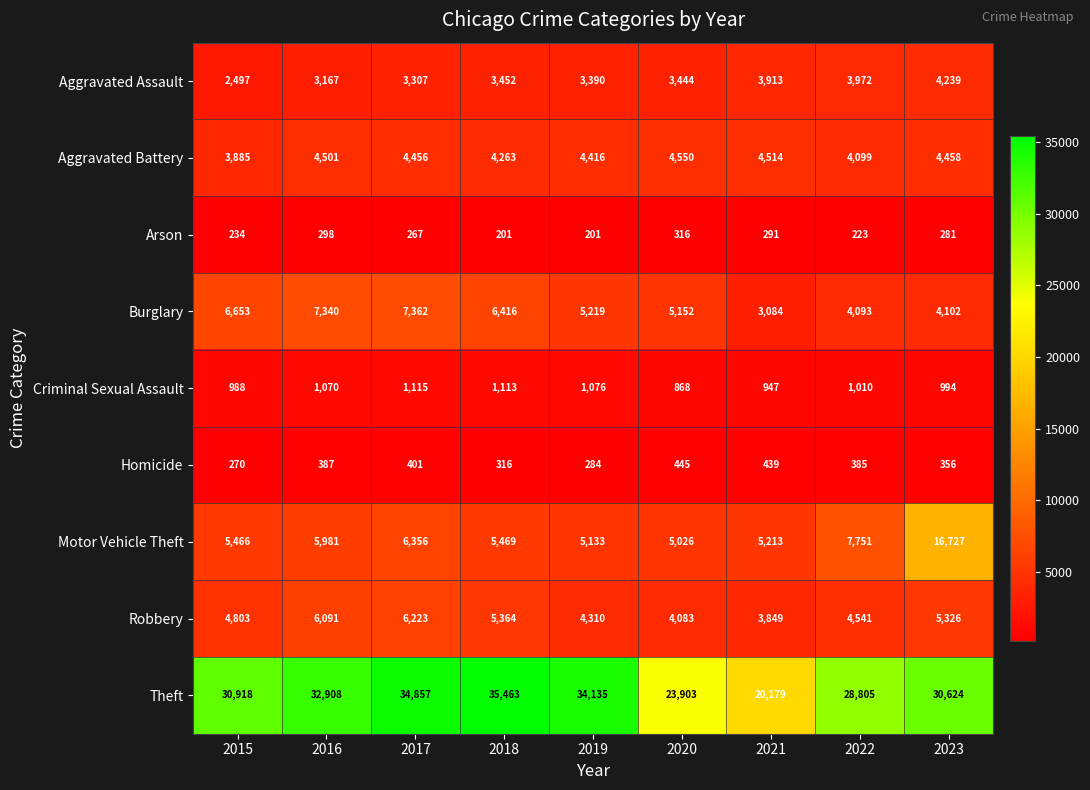

List the series in order of their peak value, highest first.

Theft, Motor Vehicle Theft, Burglary, Robbery, Aggravated Battery, Aggravated Assault, Criminal Sexual Assault, Homicide, Arson